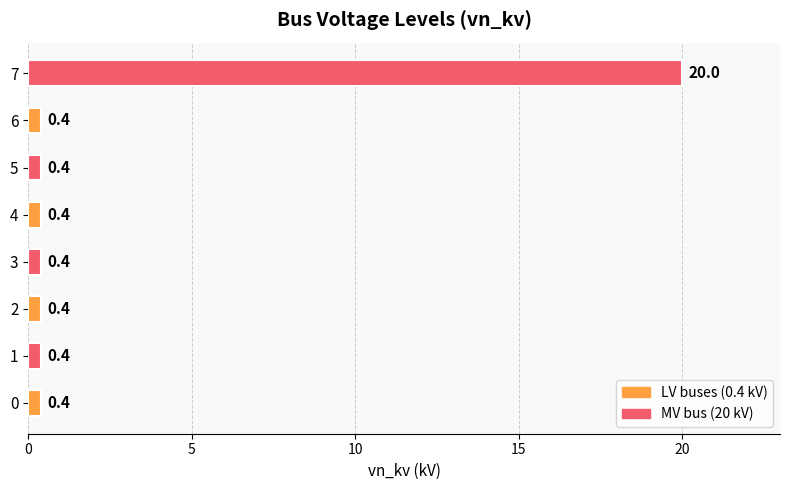

What is the approximate value at 2?

0.4